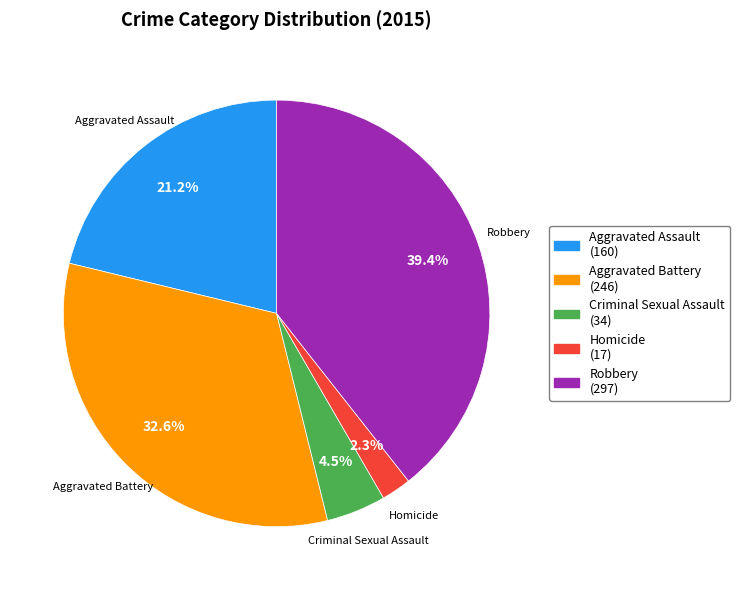

Which has a higher value, Homicide or Aggravated Assault?

Aggravated Assault